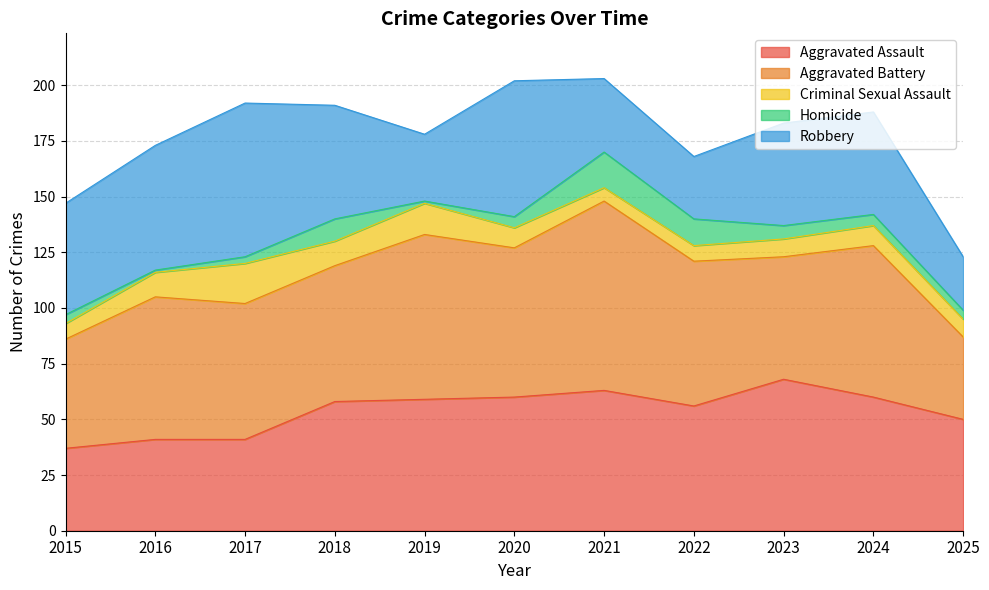

How many values in the Homicide series exceed 5?

4